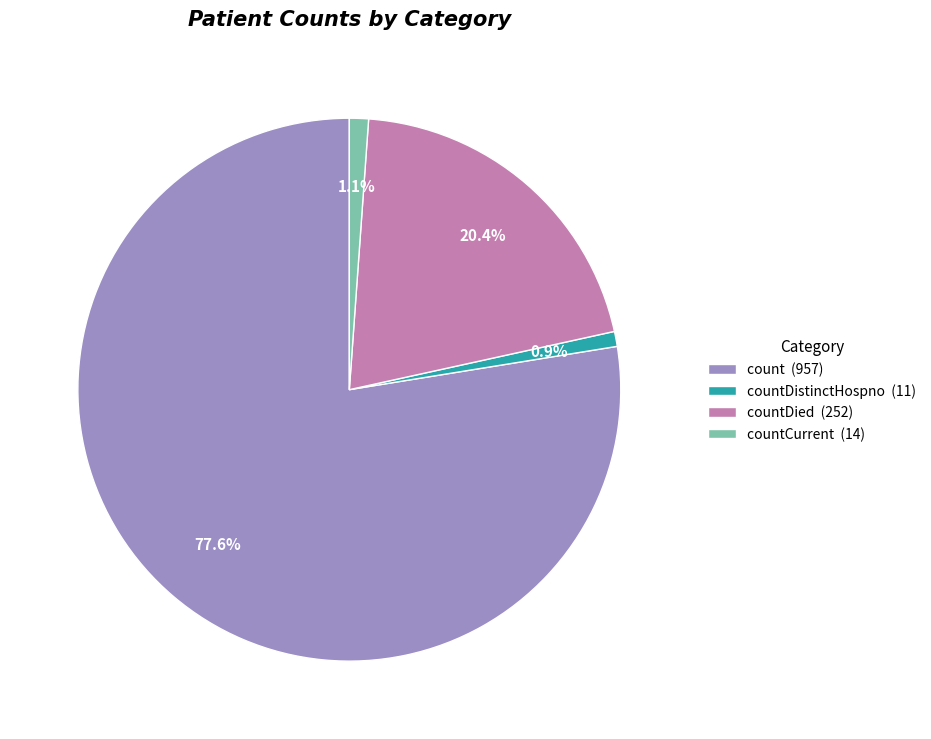

Between countDistinctHospno (11) and count (957), which is larger?

count (957)